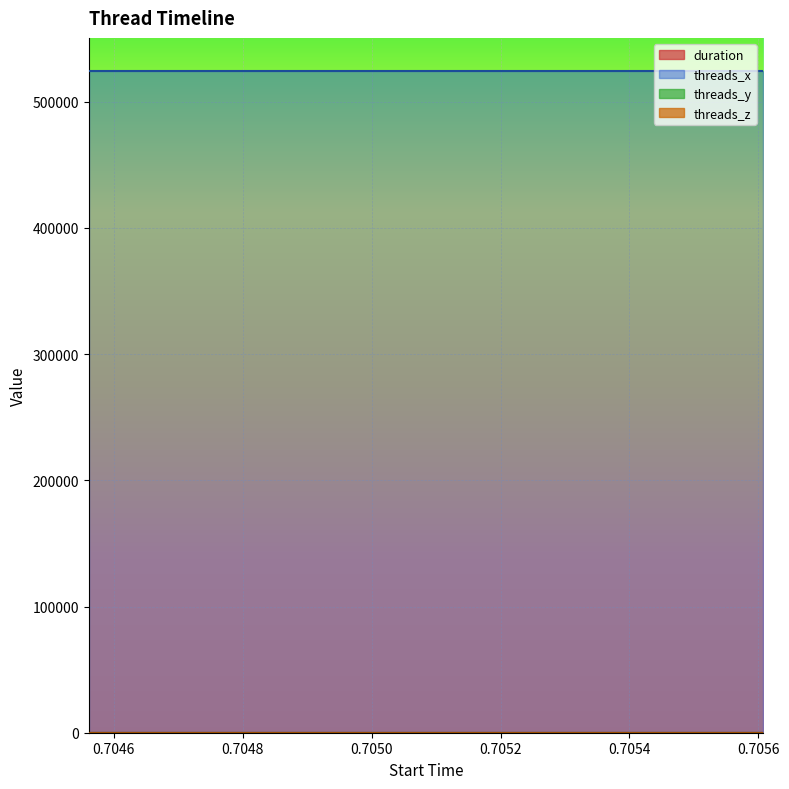

What are all the series names shown in the legend?

duration, threads_x, threads_y, threads_z